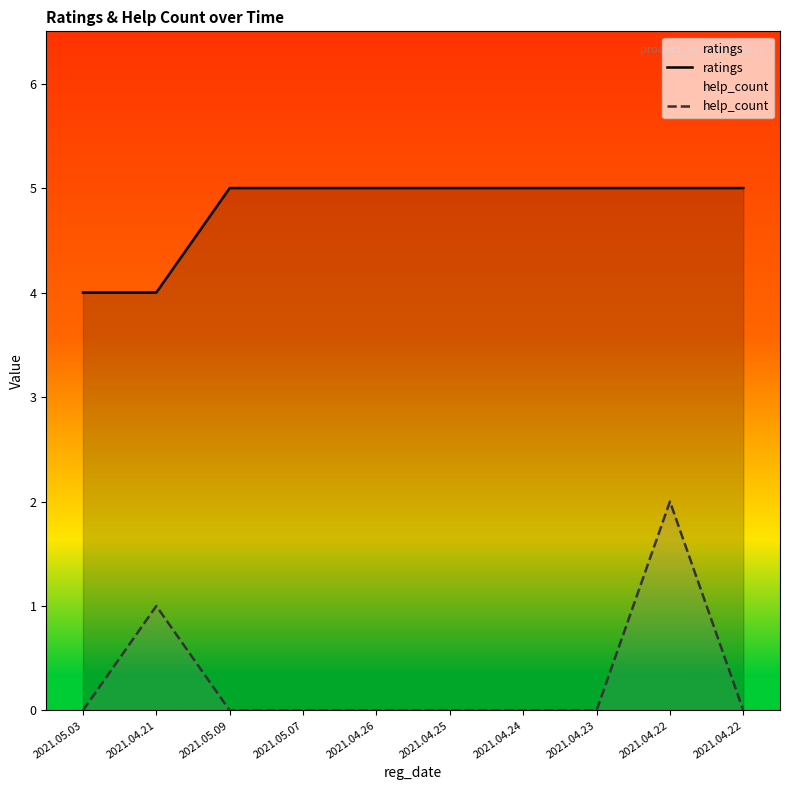

Count the help_count values in the range 0 to 1.

9